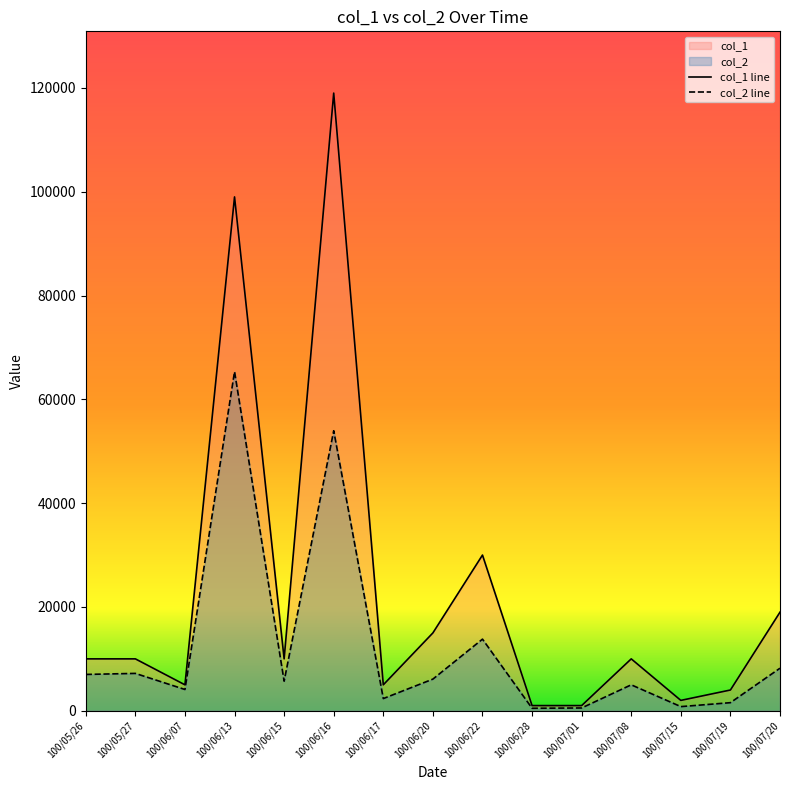

What is the sum of all col_2 line values?

182120